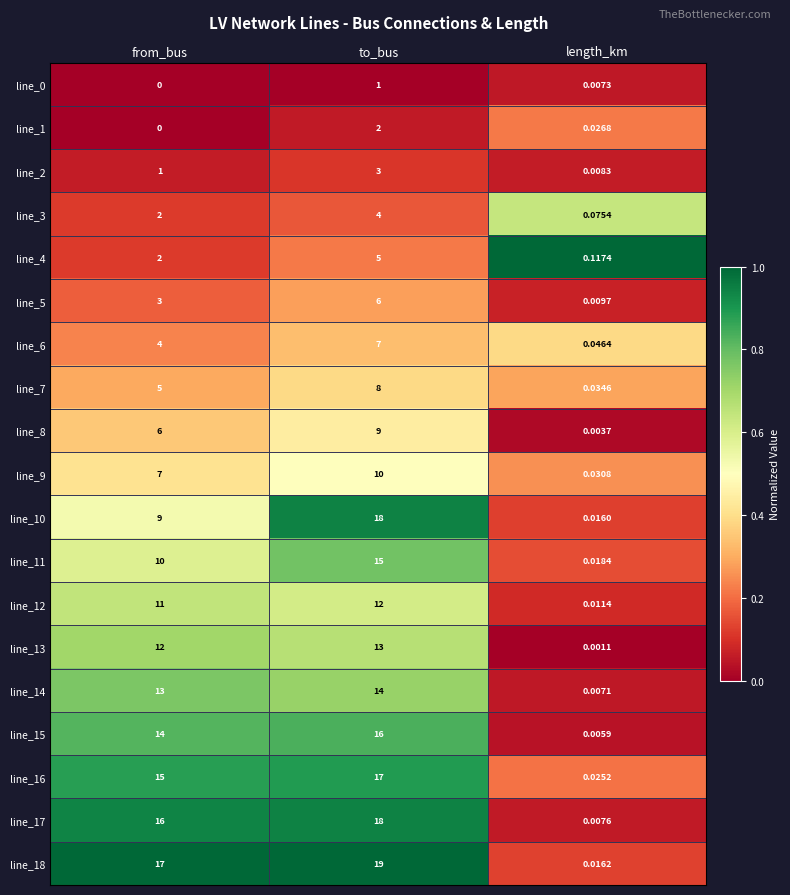

Which series has the widest spread of values?

line_18